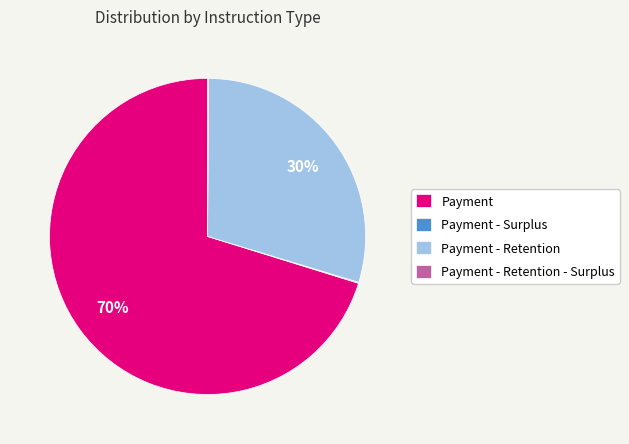

Is Payment - Retention the majority of the pie?

No